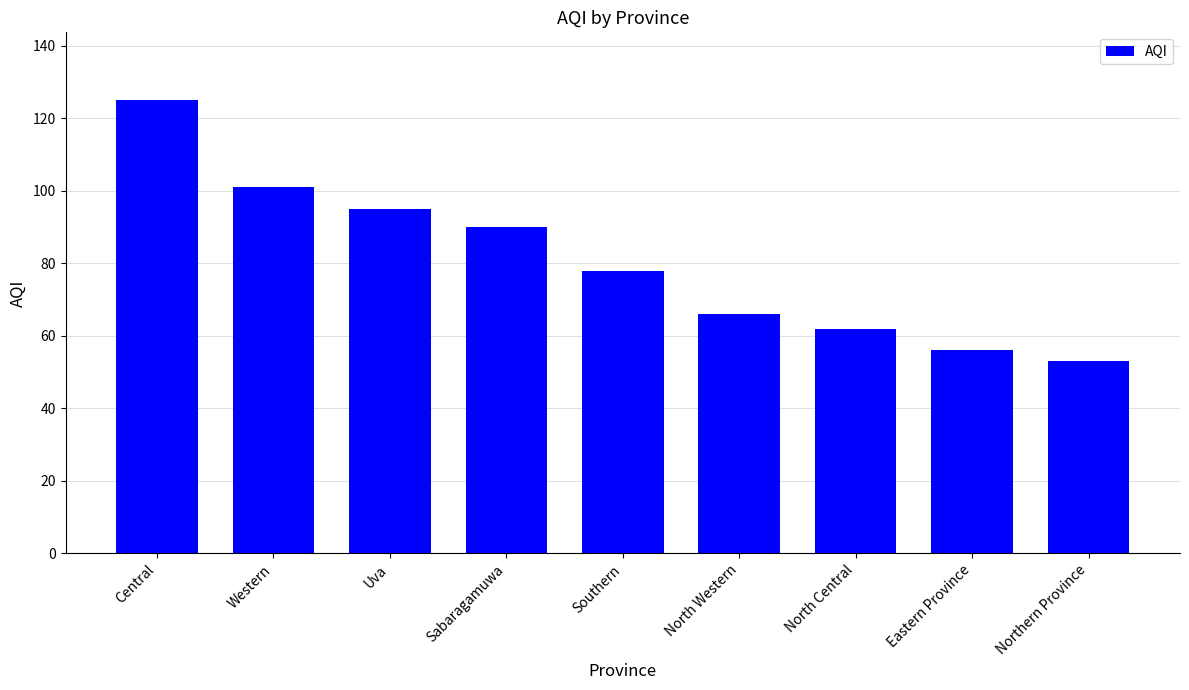

List the labels in order of value, smallest first.

Northern Province, Eastern Province, North Central, North Western, Southern, Sabaragamuwa, Uva, Western, Central